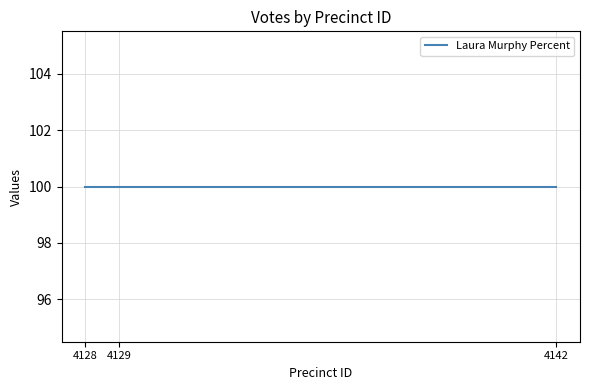

The value of Laura Murphy Percent at 4142 is 145. True or false?

False